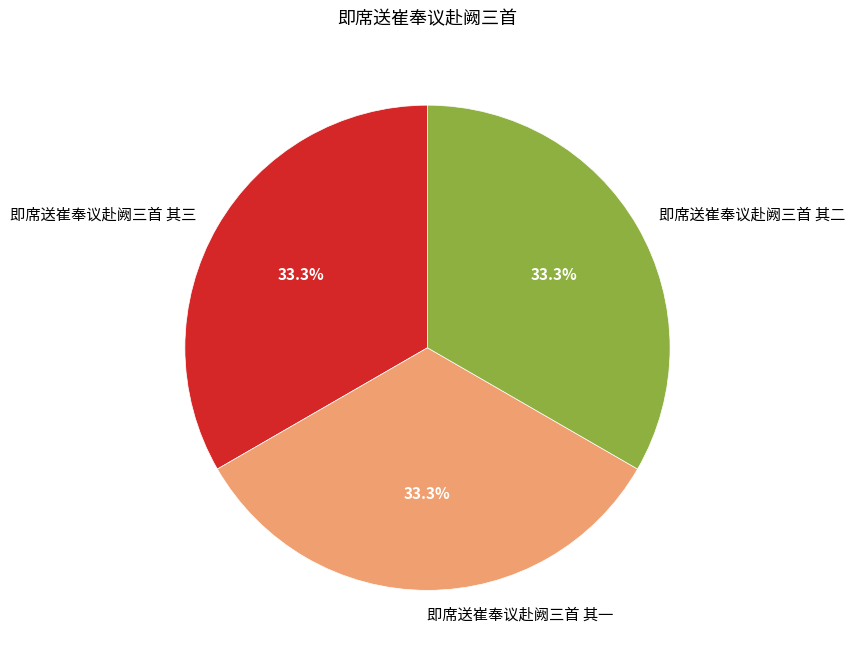

To the nearest percent, what percentage of the pie is 即席送崔奉议赴阙三首 其三?

33%